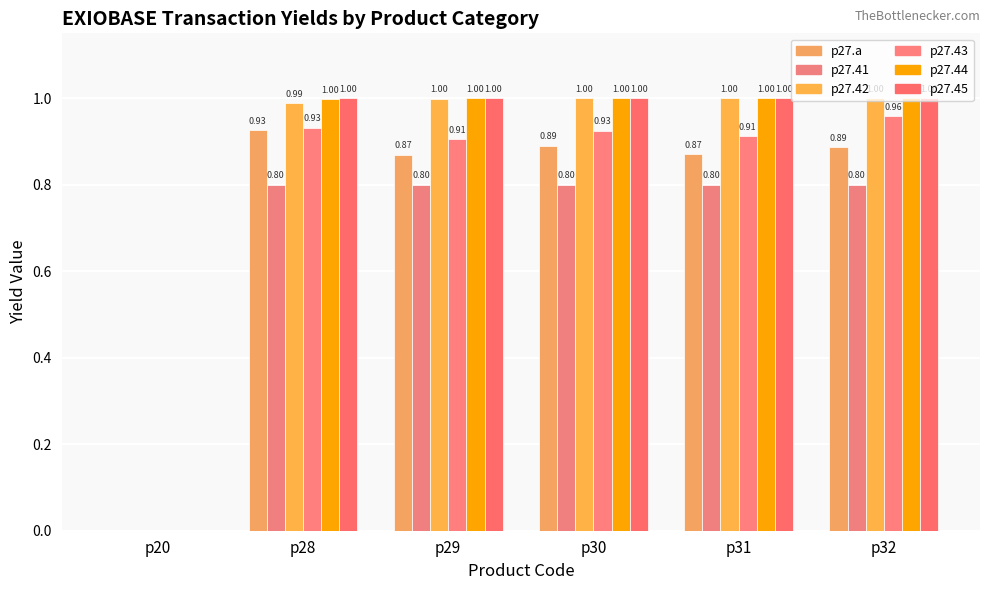

At how many categories does at least one series exceed 0?

5